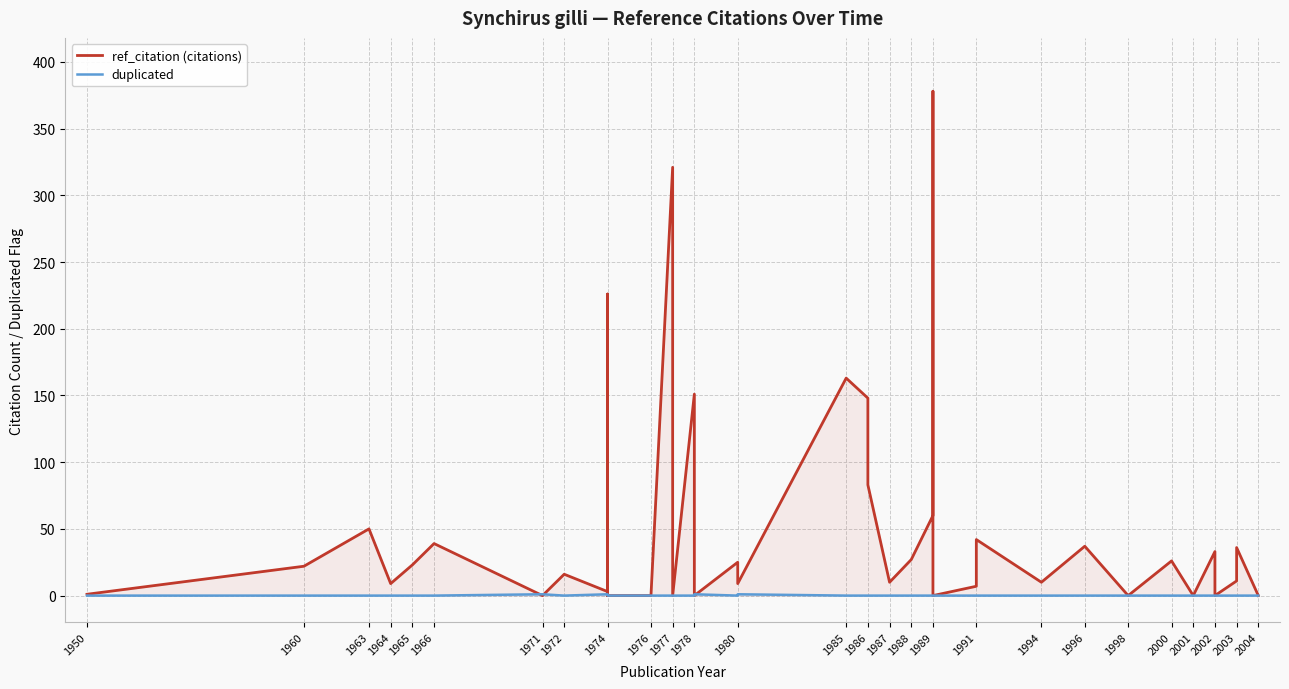

How many series are shown in this chart?

2